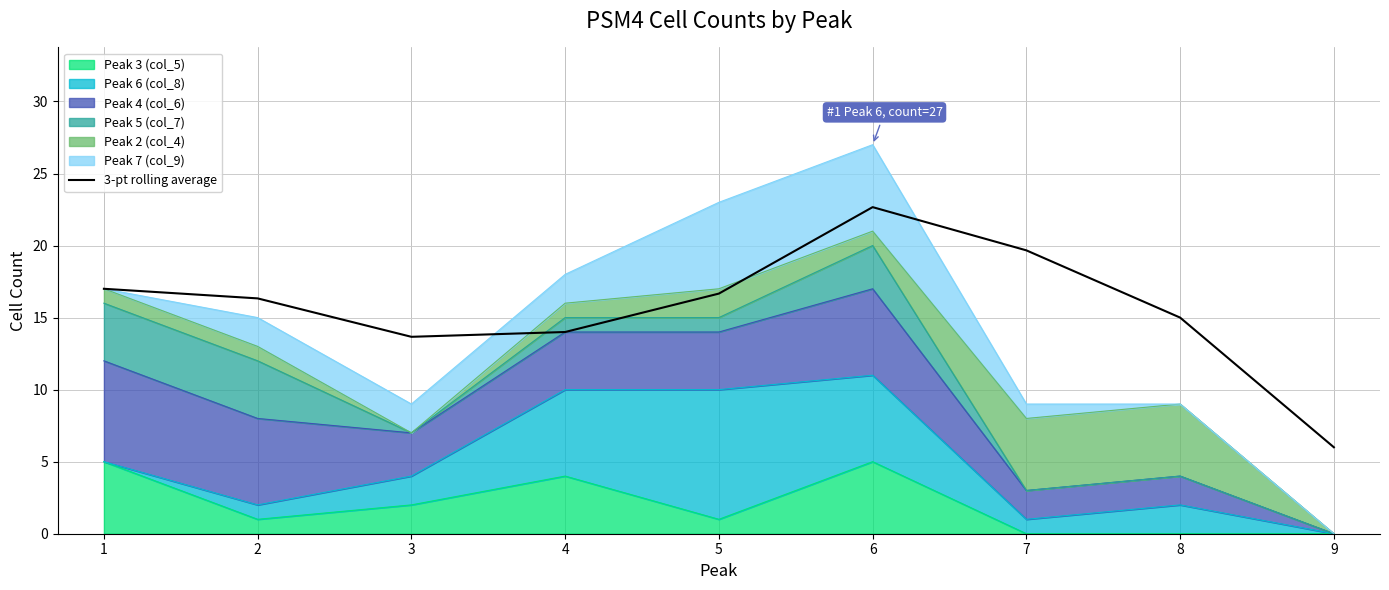

Rank the categories by value from lowest to highest.

9, 3, 4, 8, 2, 5, 1, 7, 6